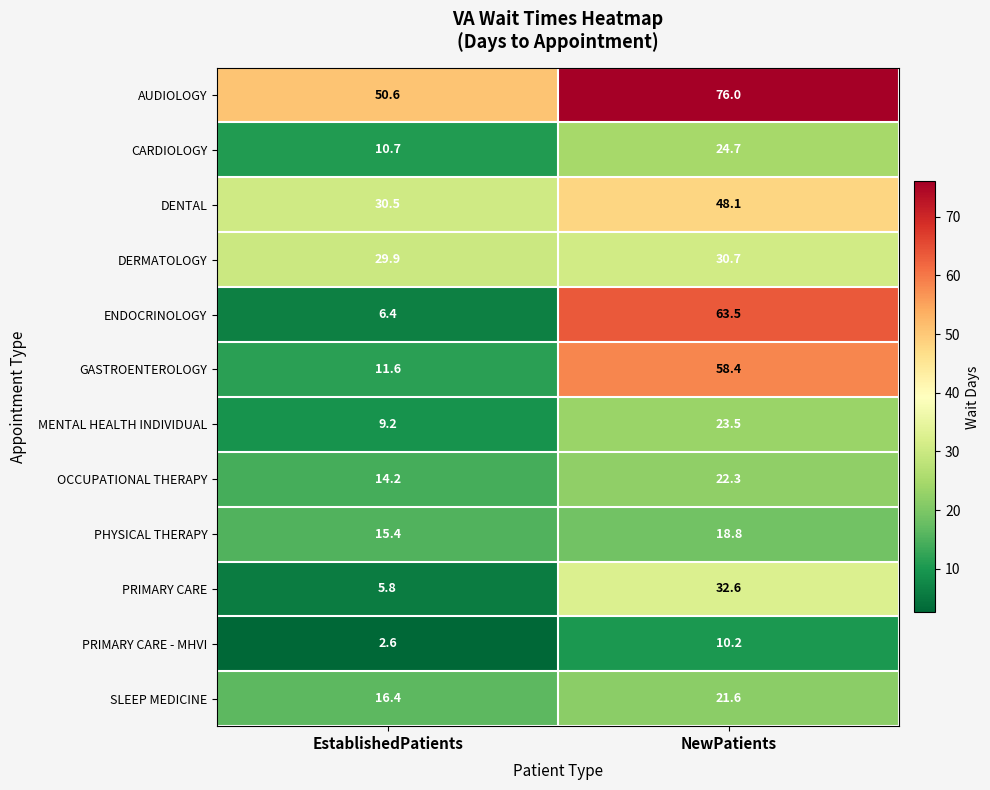

How many series are shown in this chart?

12